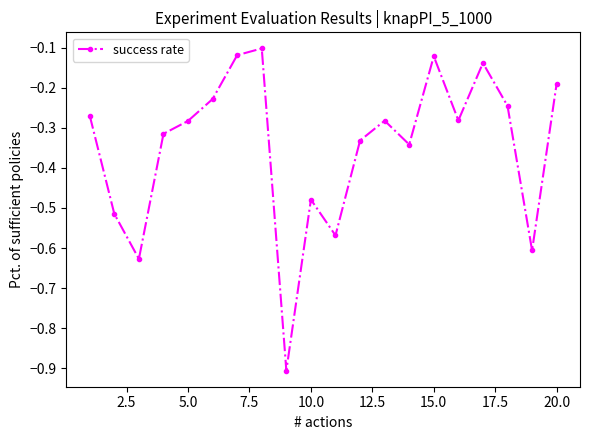

What is the difference between the second highest and minimum values?

0.8